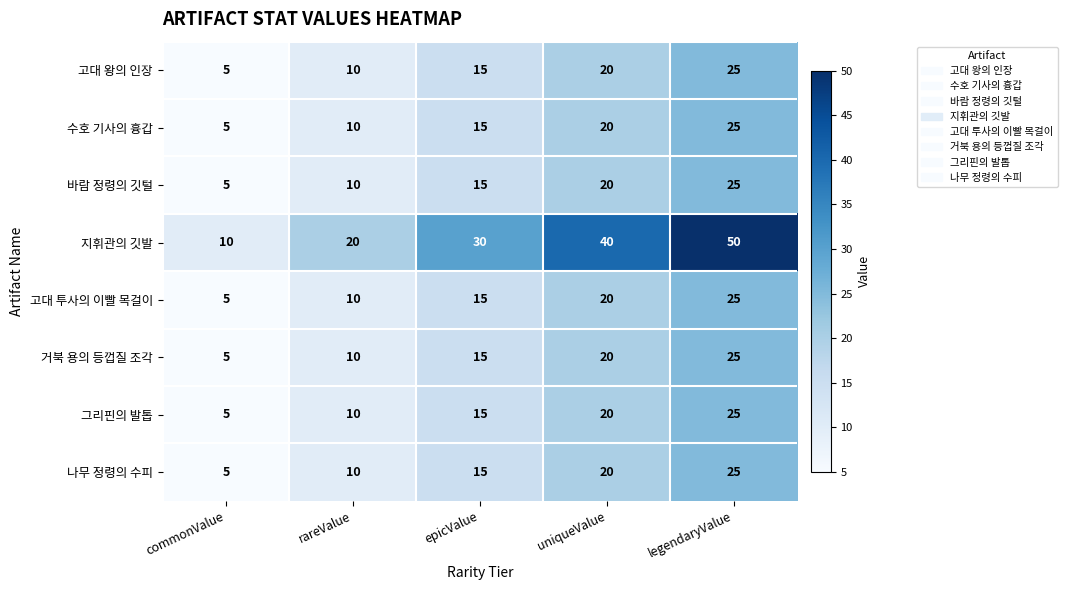

The 그리핀의 발톱 series shows 15 at epicValue. True or false?

True